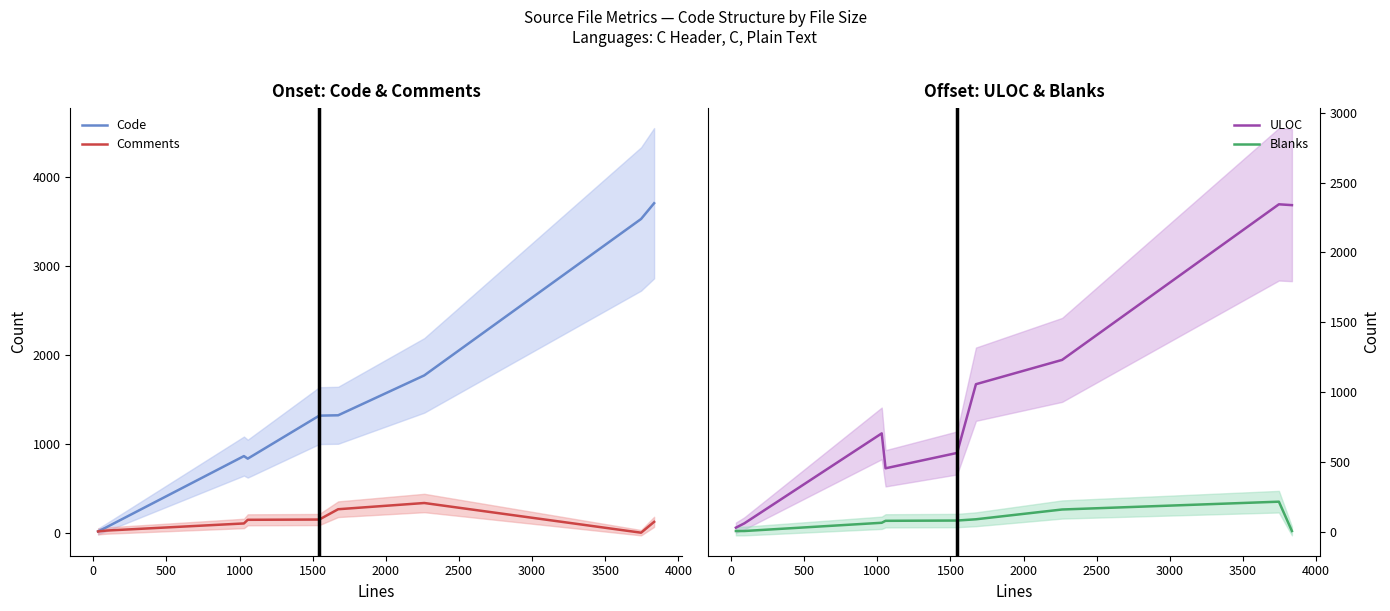

Reading right to left, what are all the values shown in this chart?

Code: 3707	3530	1770	1321	1317	833	862	62	14
Comments: 122	0	334	264	148	145	104	24	14
ULOC: 2338	2344	1230	1056	564	454	704	60	29
Blanks: 5	215	159	89	80	78	64	5	5